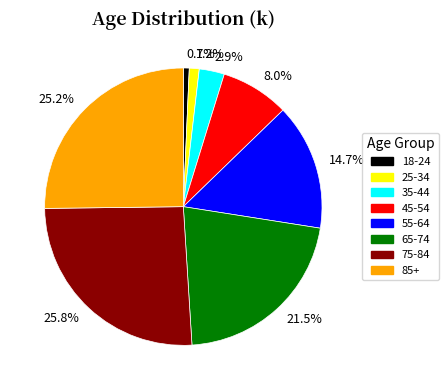

Is there any slice that represents more than half of the pie?

No